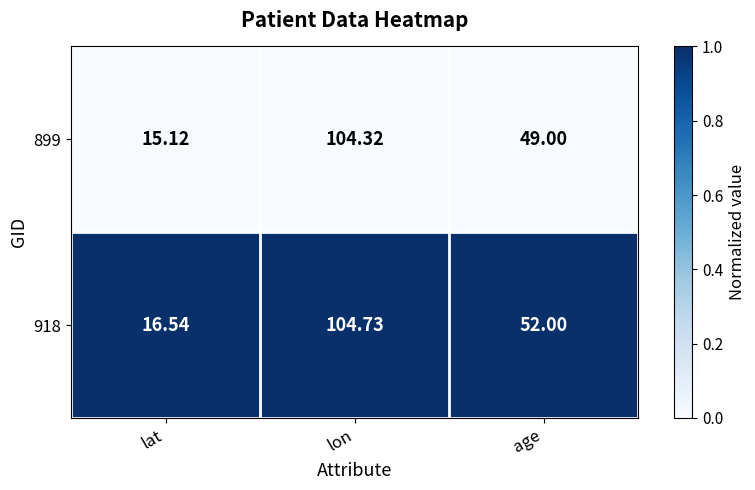

Where is 899 nearest to the value 59?

age